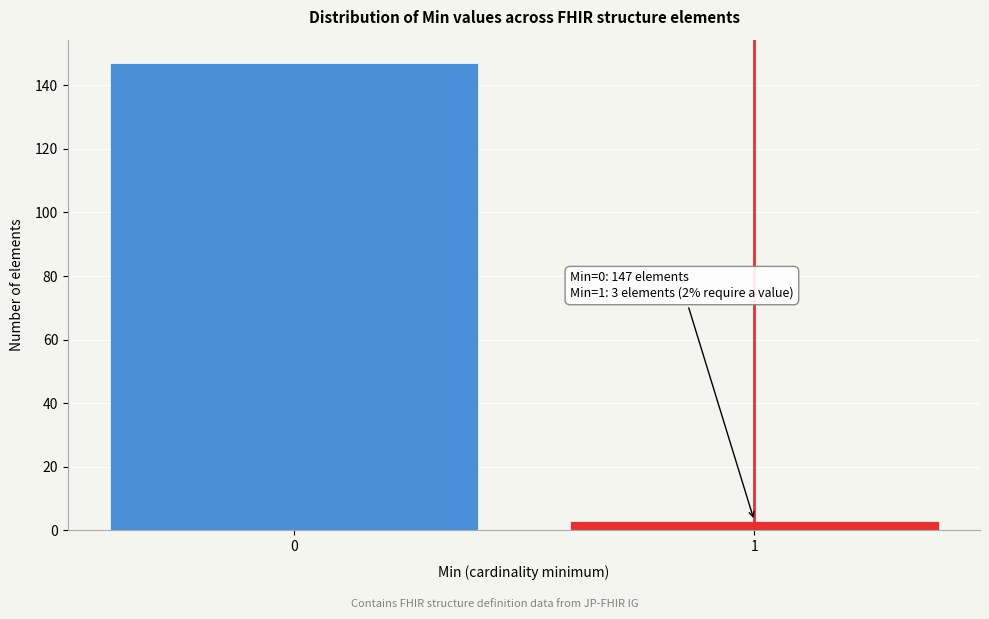

Reading left to right, what are all the values shown in this chart?

147	3